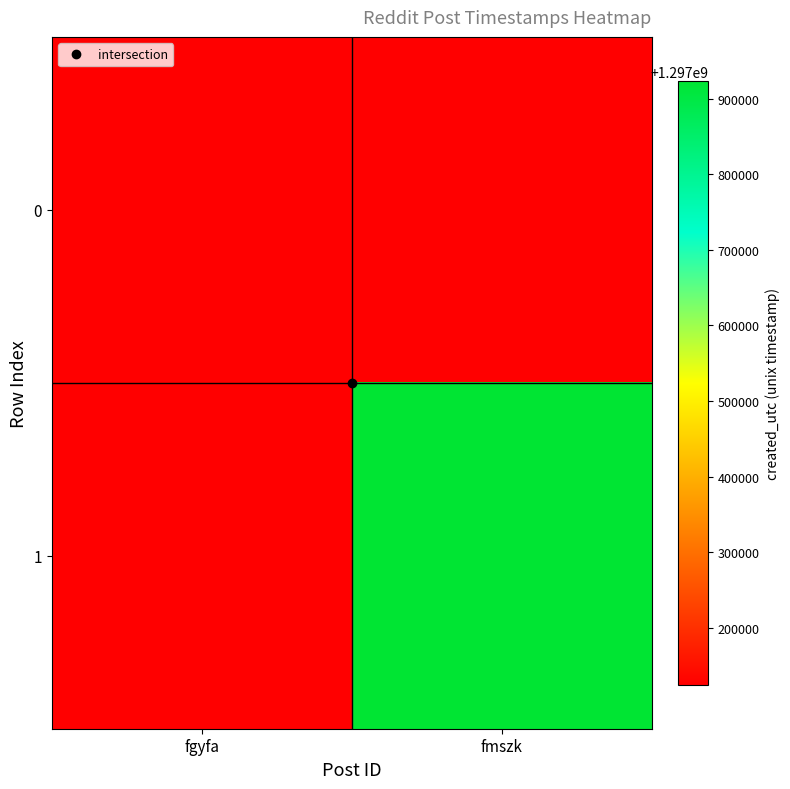

At which label is 0 closest to 1297124668?

fgyfa